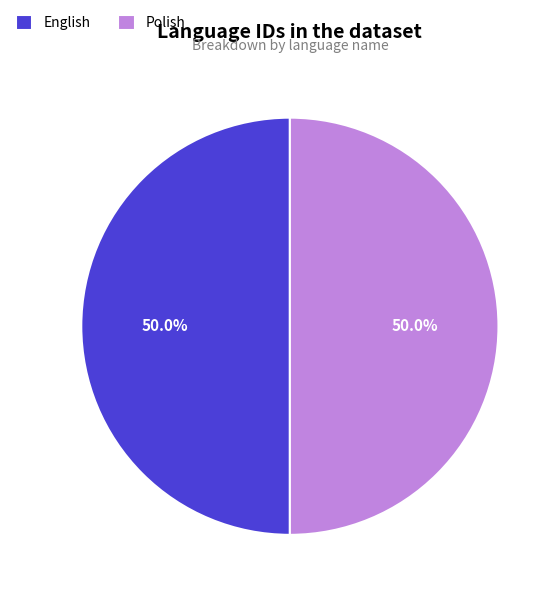

Approximately how many times larger is the value at English compared to Polish?

1.0